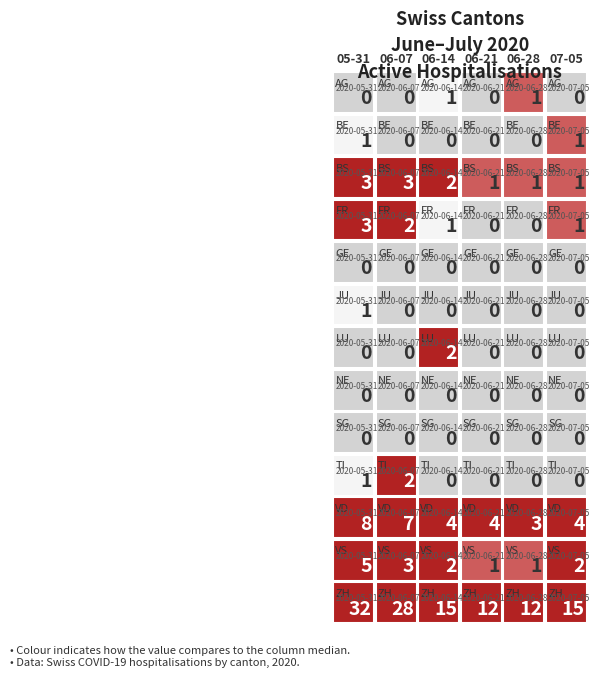

Is it true that the value at 4 is 12?

True